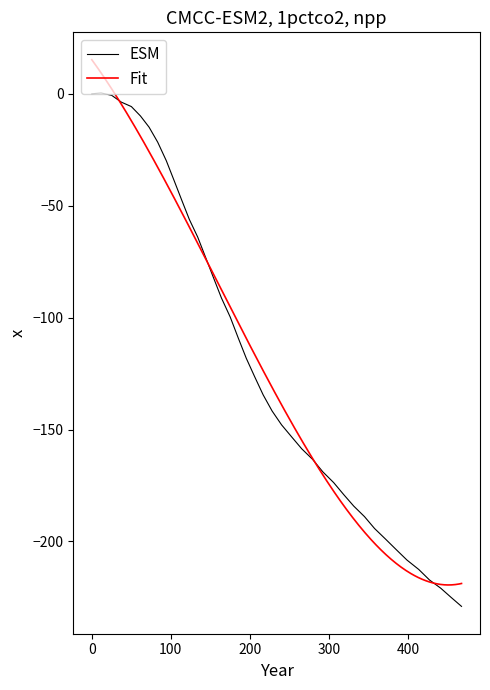

What is the sum of all values?

-4695.4